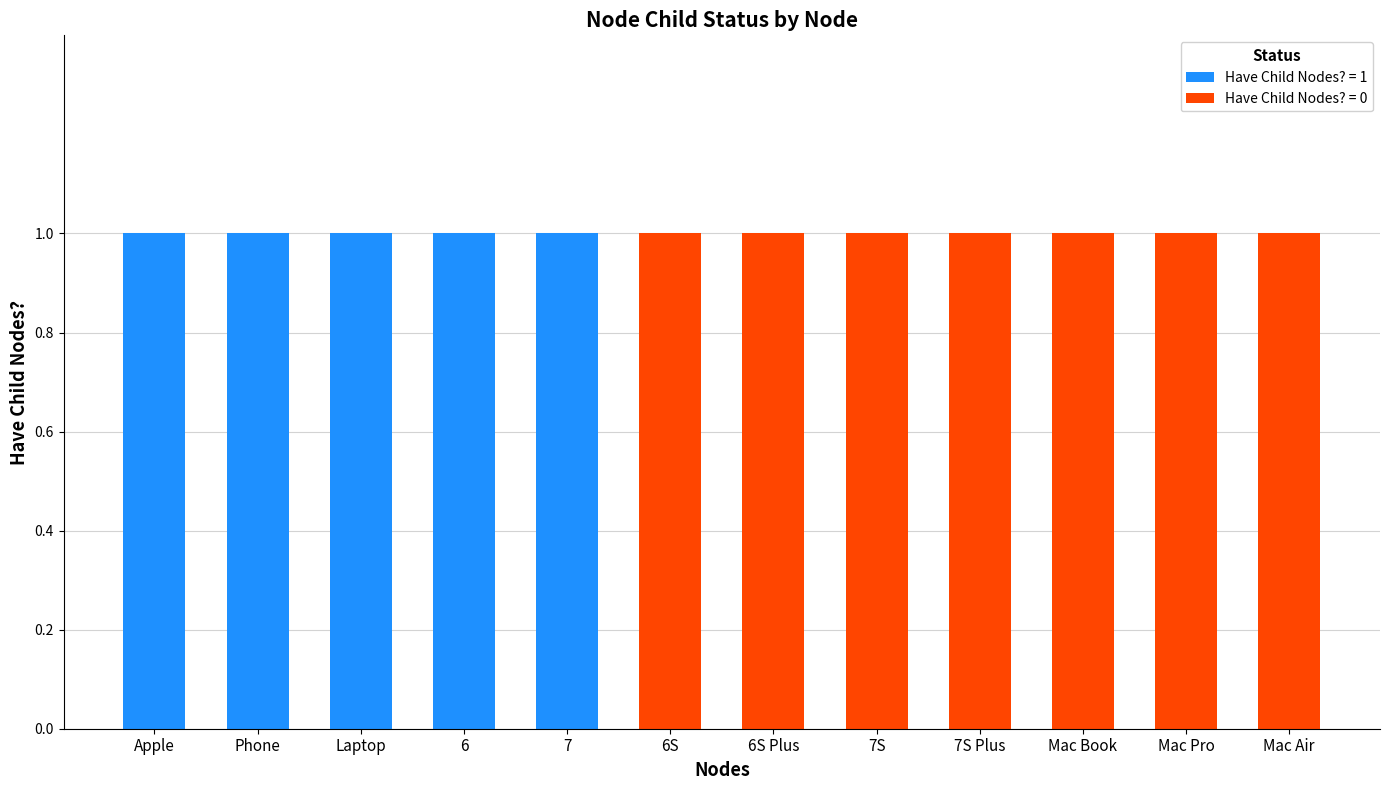

True or false: Have Child Nodes? = 1 has a value of 1 at 6S Plus.

False